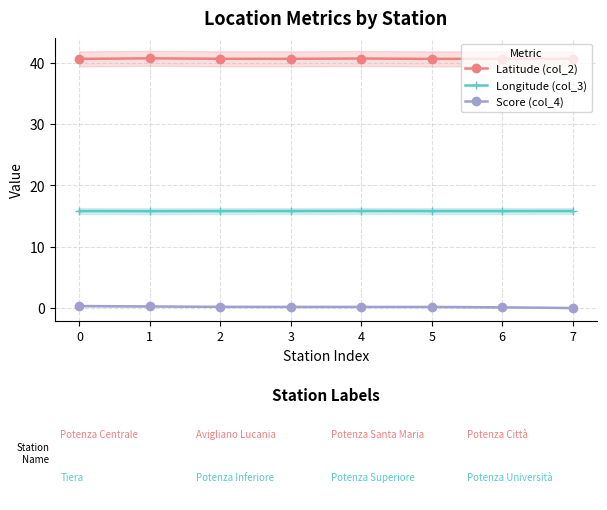

Reading right to left, transcribe all the data shown in this chart.

Latitude (col_2): 40.6	40.6	40.6	40.7	40.6	40.6	40.7	40.6
Longitude (col_3): 15.8	15.8	15.8	15.8	15.8	15.8	15.8	15.8
Score (col_4): 0.0	0.1	0.2	0.2	0.2	0.2	0.3	0.3